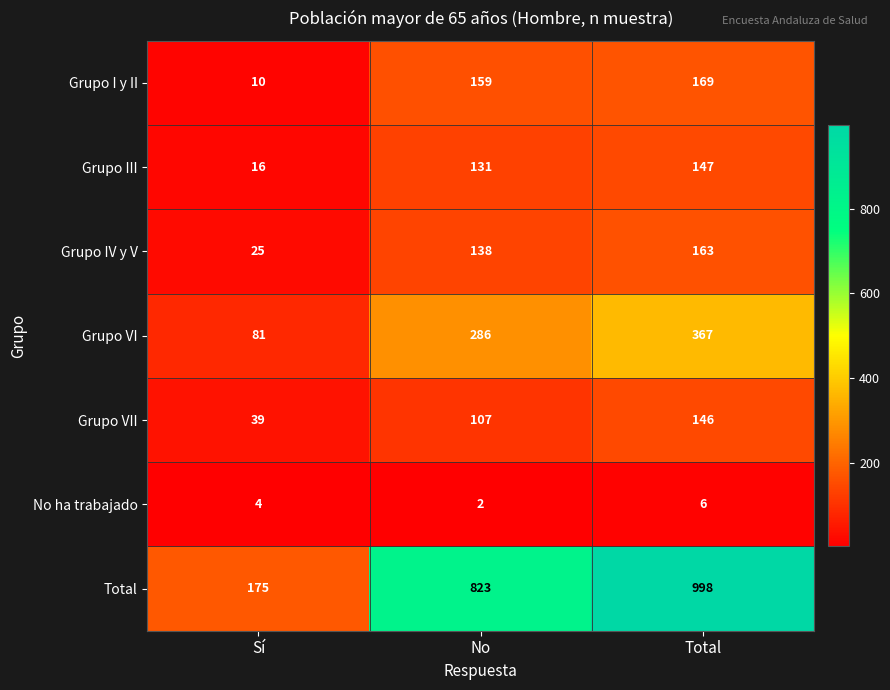

How many data points does each series have?

3